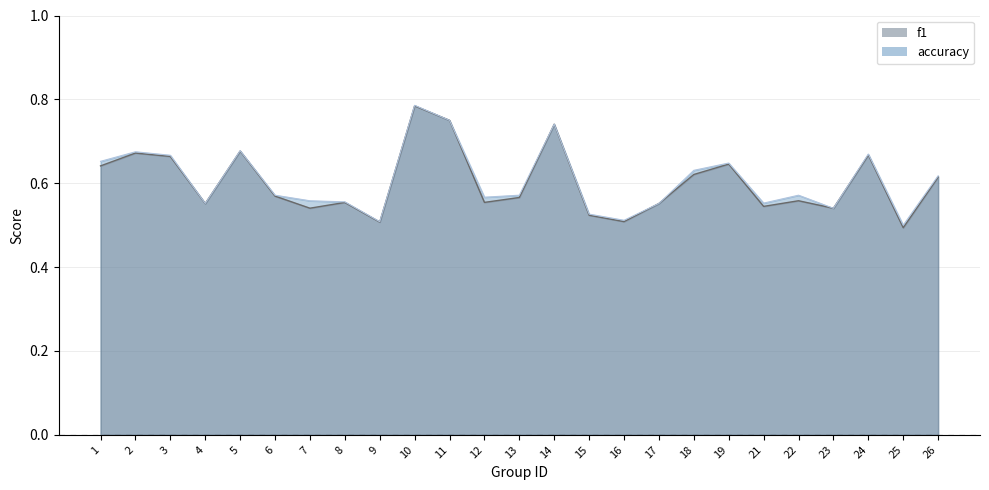

What is the average value of the f1 series?

0.6